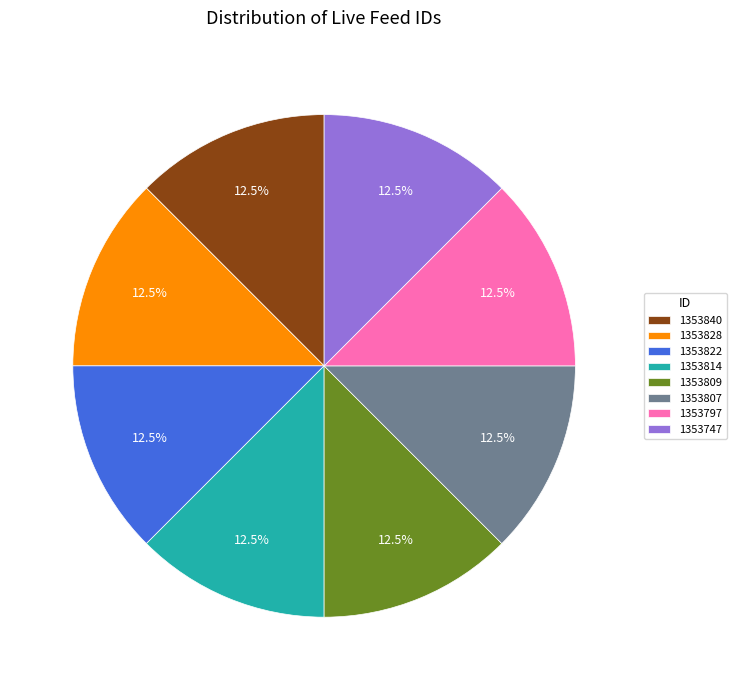

What is the ratio of the value at 1353807 to the value at 1353814?

1.0